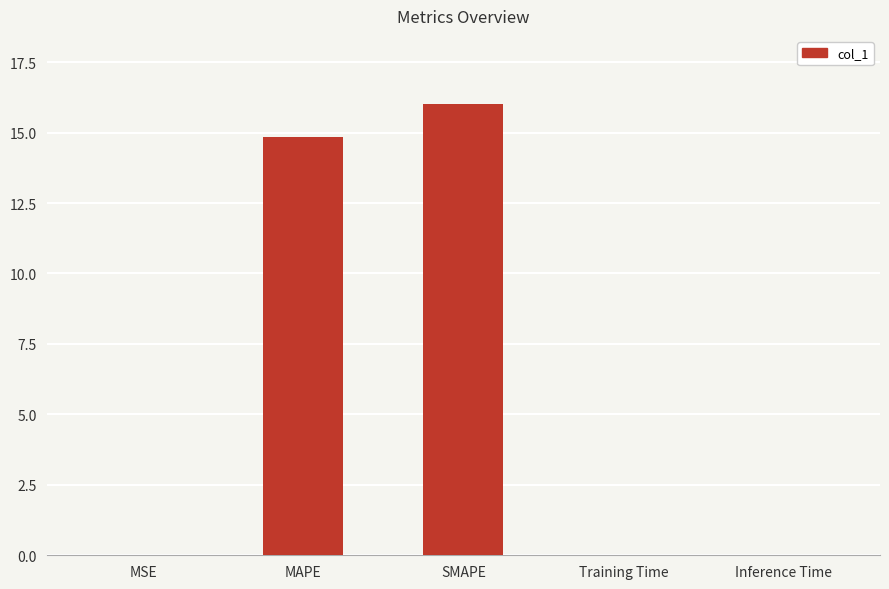

What is the sum of all values?

30.9